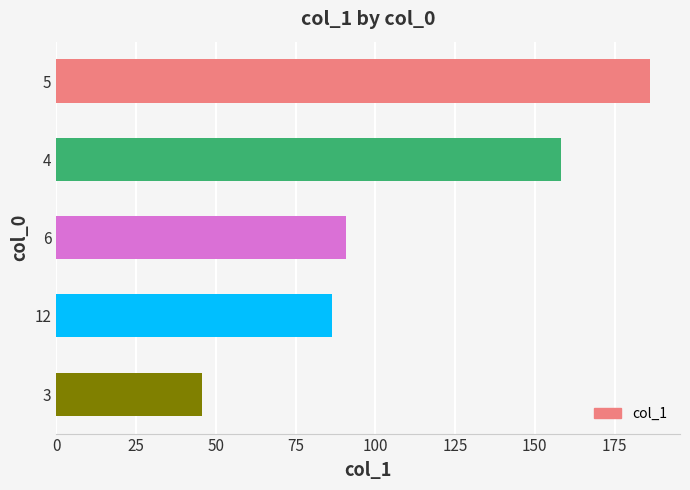

What is the smallest value displayed?

45.6